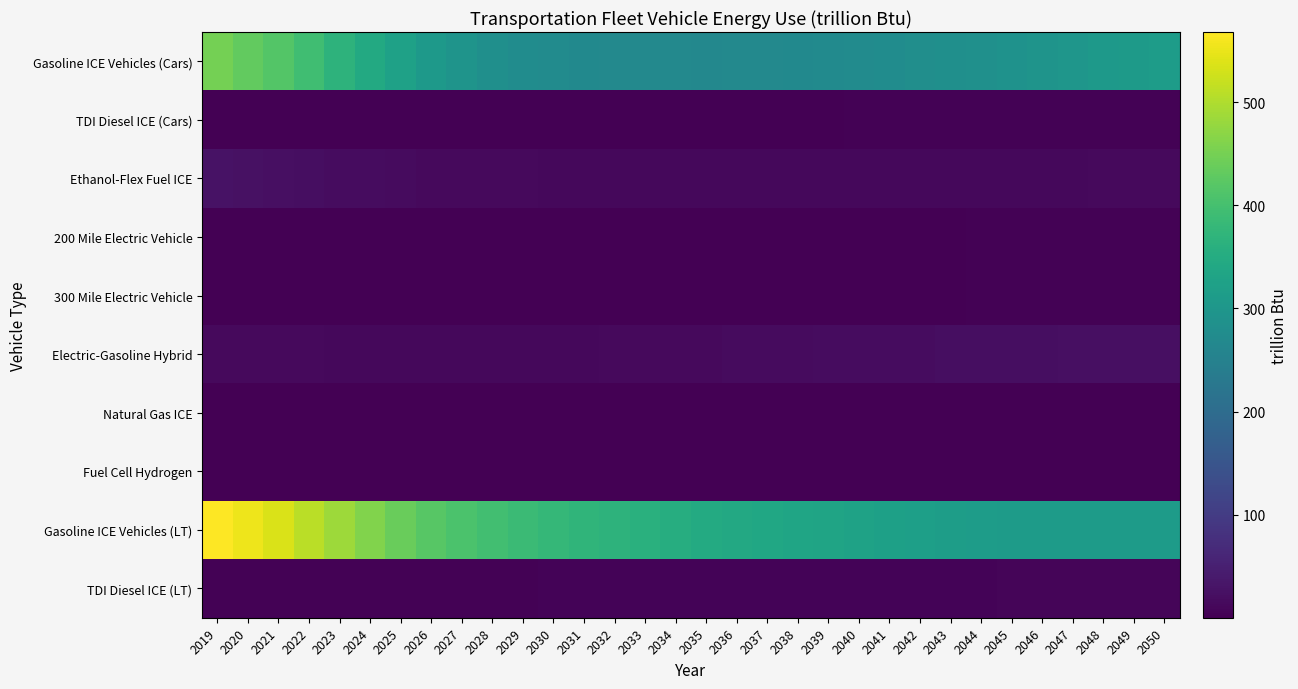

Rank the series at 2037 from highest to lowest value.

Gasoline ICE Vehicles (LT), Gasoline ICE Vehicles (Cars), Electric-Gasoline Hybrid, Ethanol-Flex Fuel ICE, TDI Diesel ICE (LT), TDI Diesel ICE (Cars), 200 Mile Electric Vehicle, 300 Mile Electric Vehicle, Fuel Cell Hydrogen, Natural Gas ICE